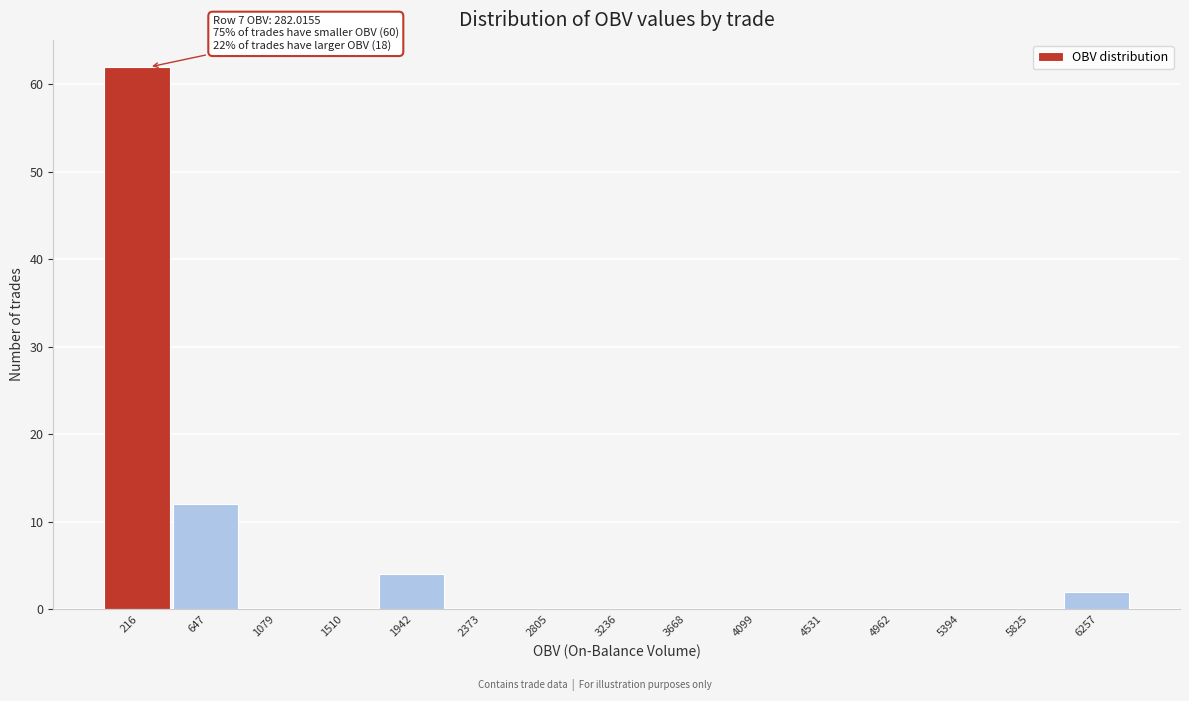

Over which range of the x-axis is the bar tallest?

0 to 450